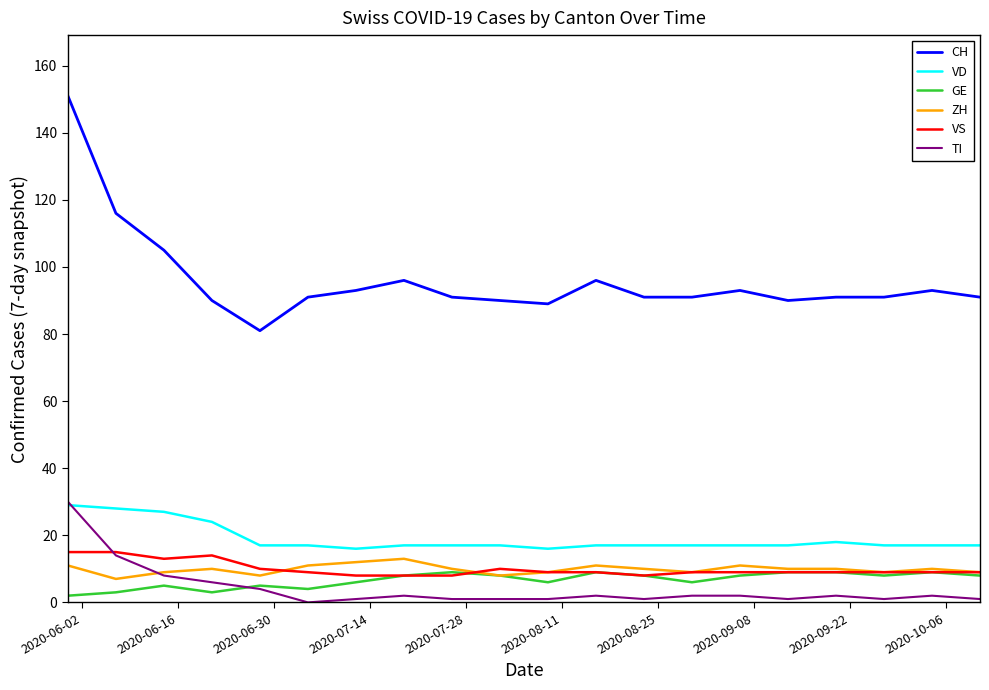

What is the lowest value of the CH series?

81